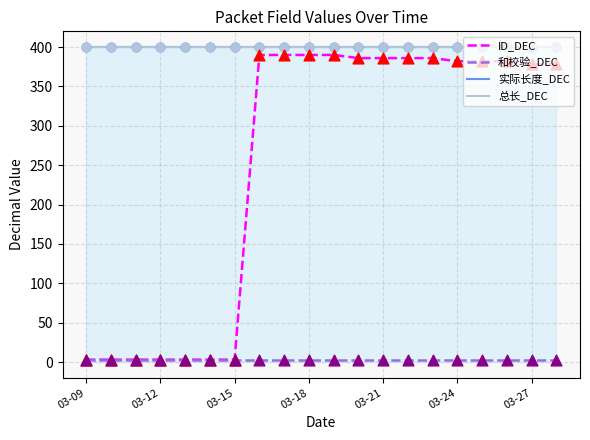

At which category is the sum across all series the highest?

7